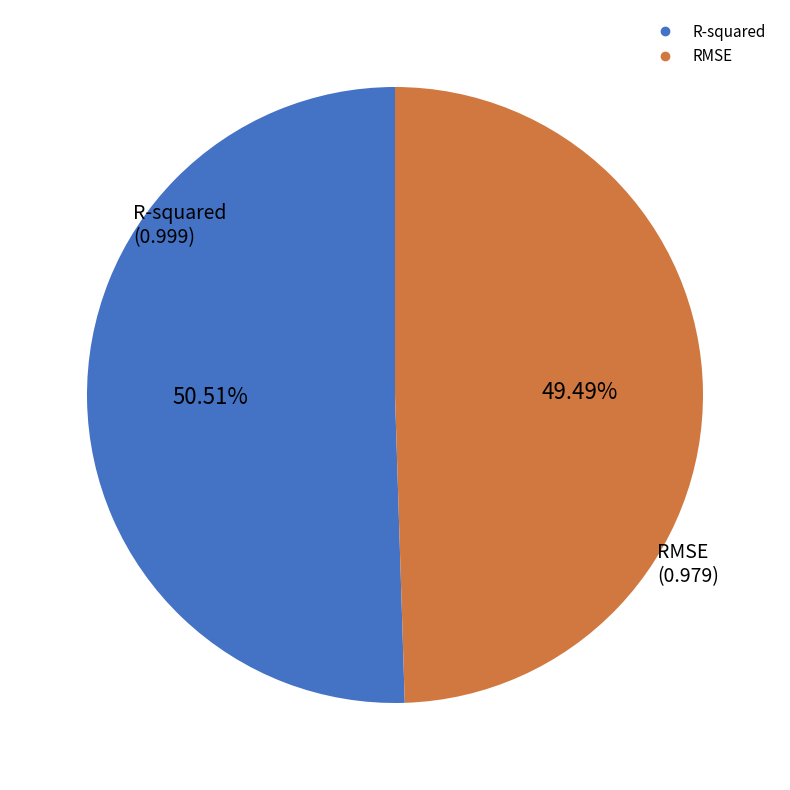

To the nearest percent, what percentage of the pie is RMSE?

49%